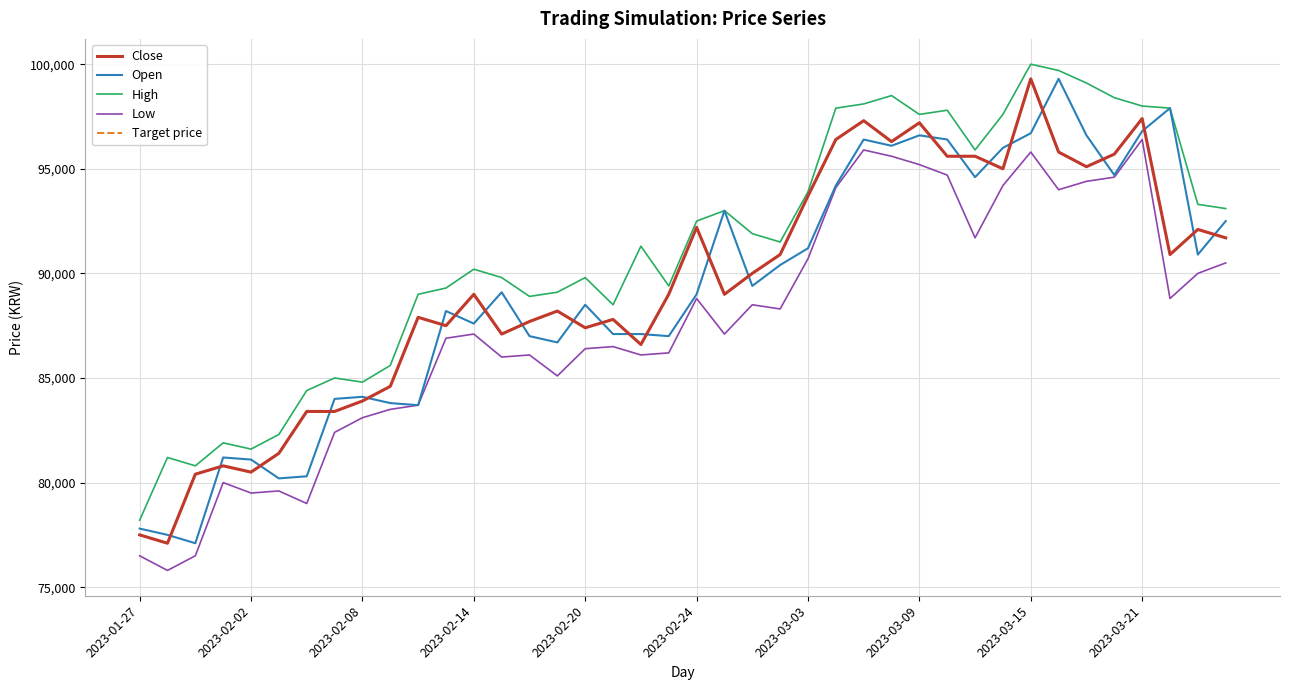

Is this an area chart (filled region under the line)?

No